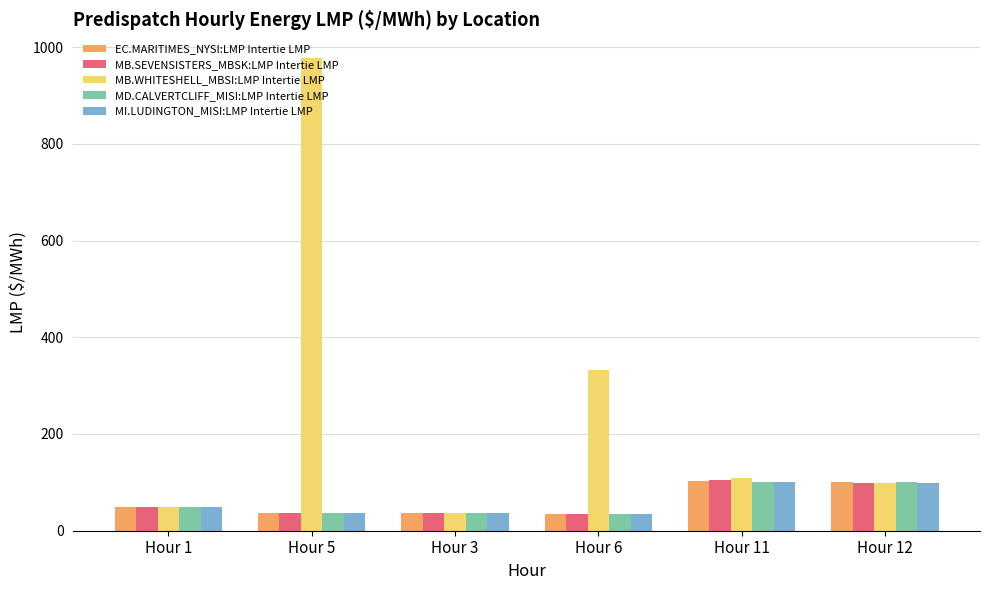

What is the label of the 4th bar from the left?

Hour 6